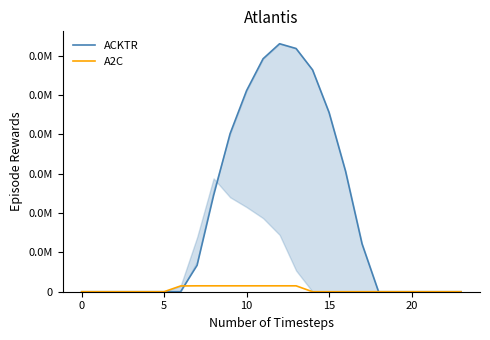

Where is ACKTR nearest to the value 630?

16